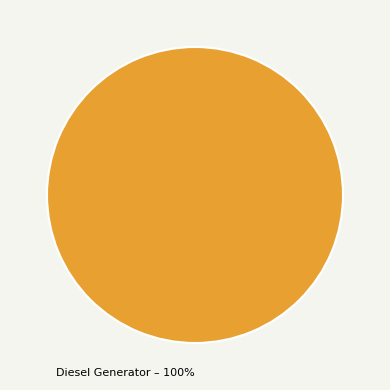

To the nearest percent, what percentage of the pie is Diesel Generator?

100%